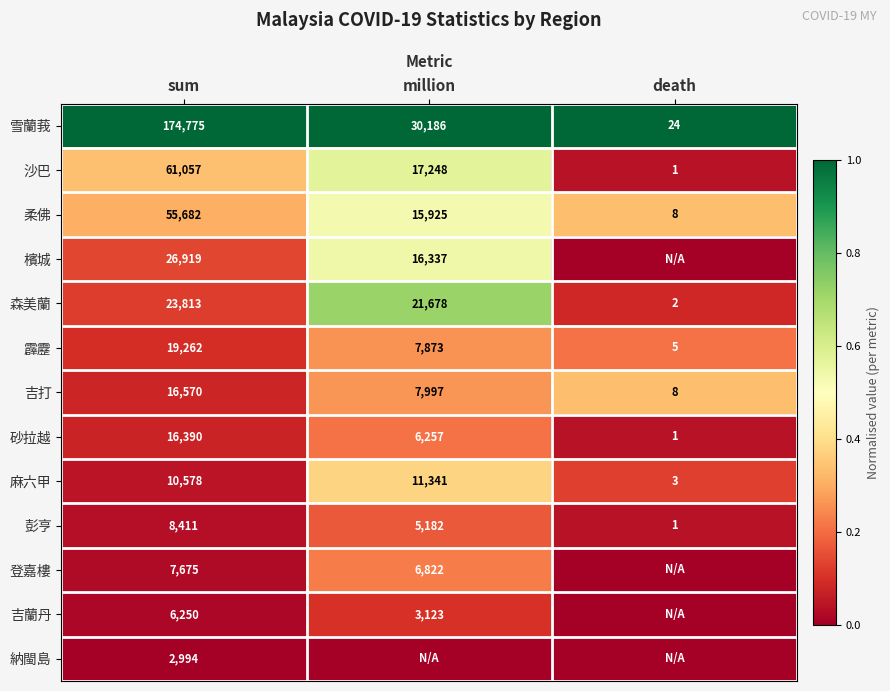

What is the maximum value shown in the chart?

1.0